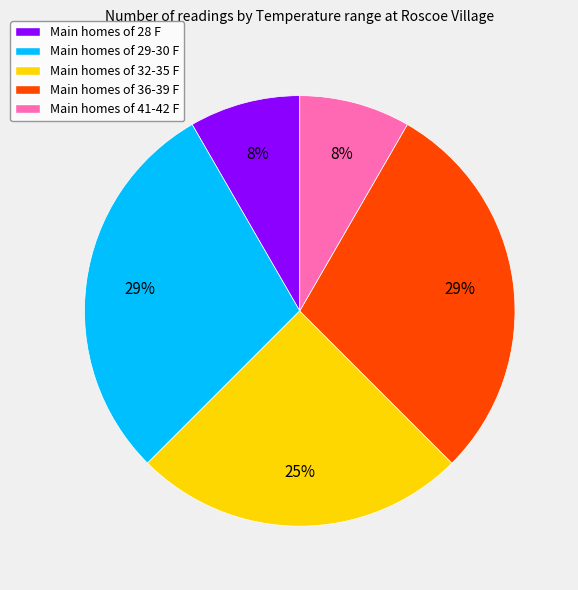

What is the ratio of the value at Main homes of 28 F to the value at Main homes of 32-35 F?

0.3